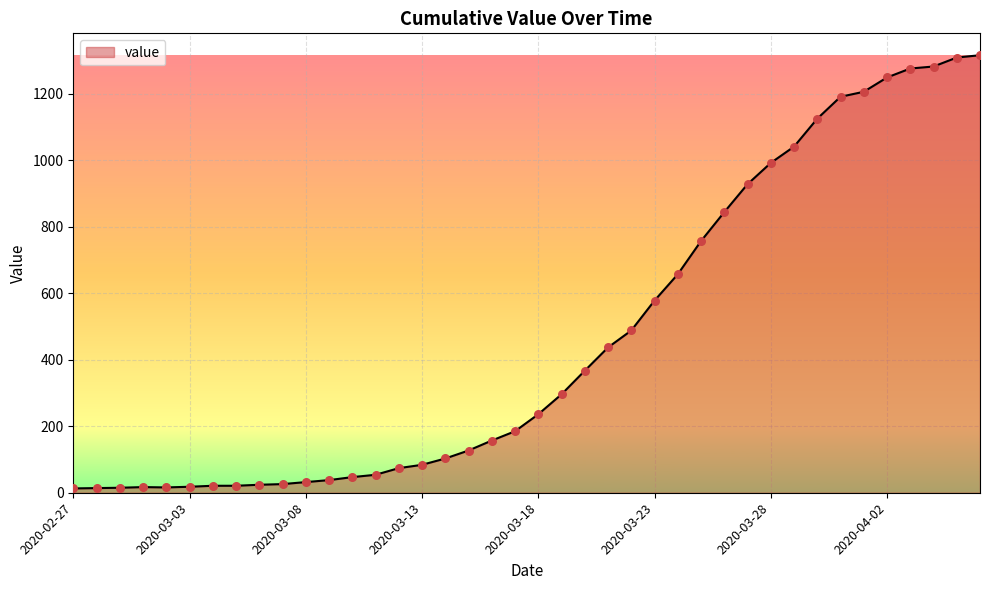

What is the difference between the maximum and minimum values?

1303